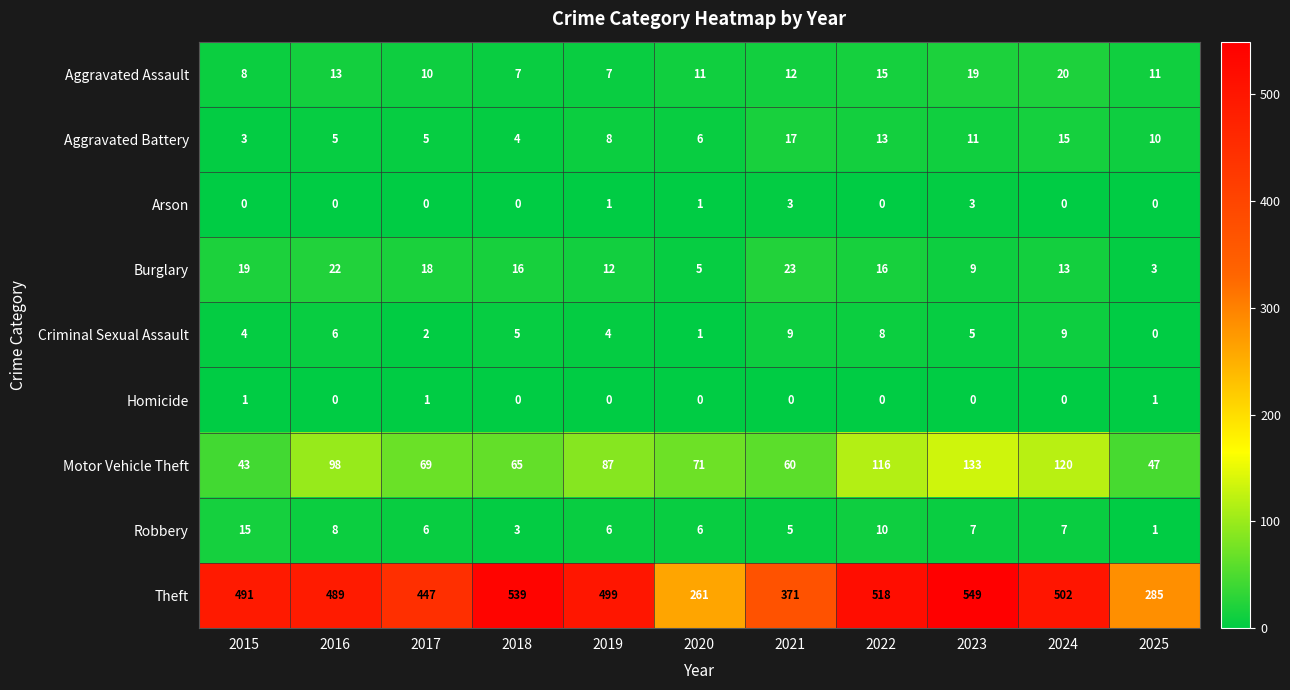

The value of Arson at 2018 is 0. True or false?

True